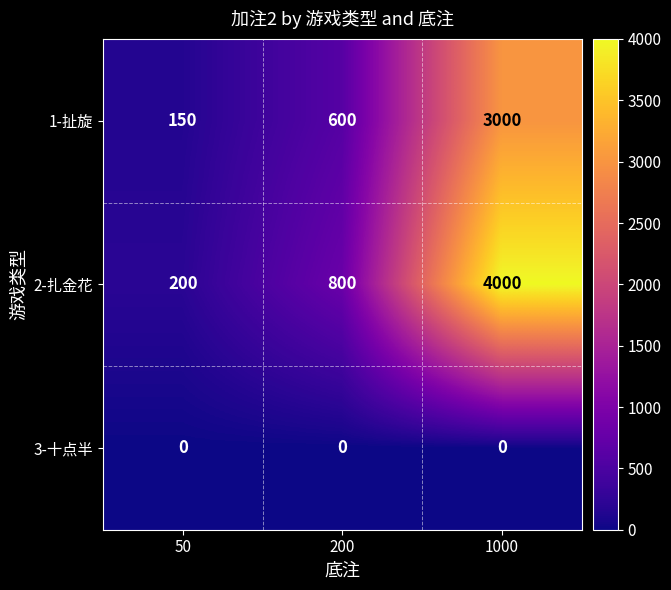

Between 50 and 200, which series saw the biggest shift?

2-扎金花